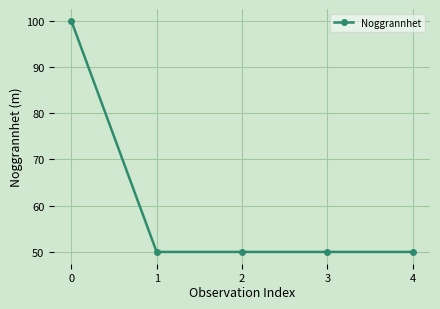

What is the difference between the maximum and minimum values?

50